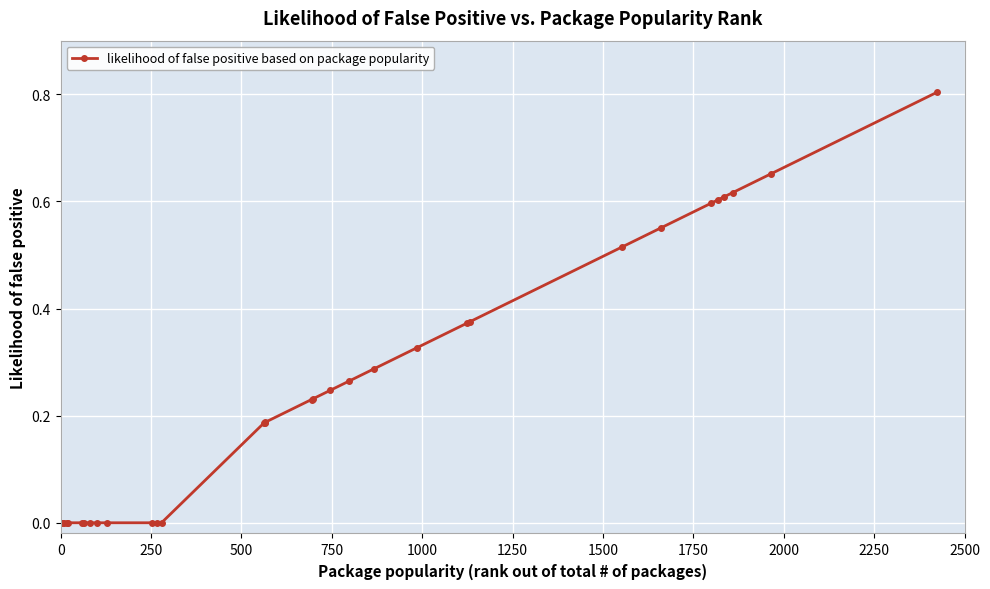

What is the difference between the maximum and second lowest values?

0.8